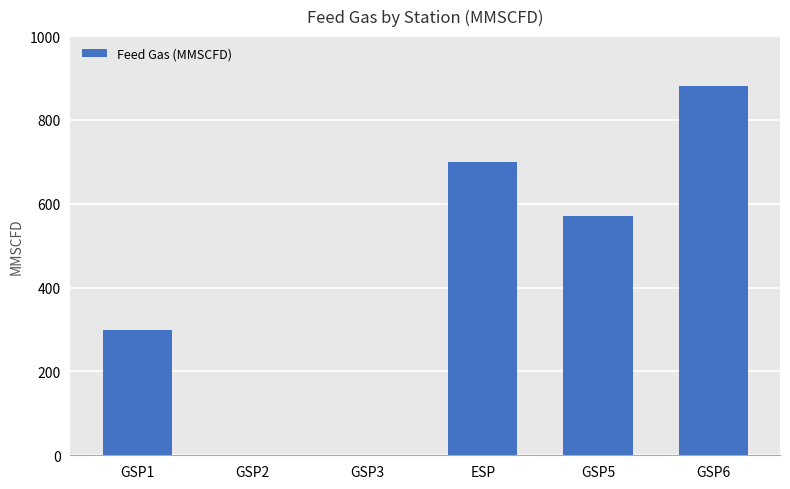

At which category does the chart reach its peak across all series?

GSP6